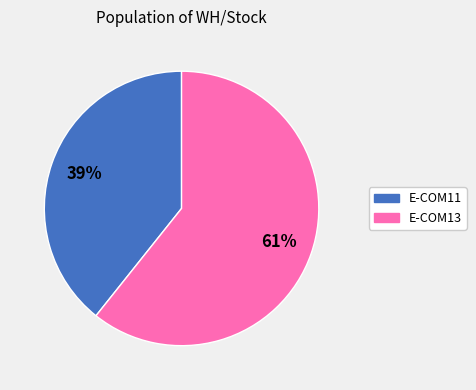

Is it true that E-COM13 is 61% of the pie?

True